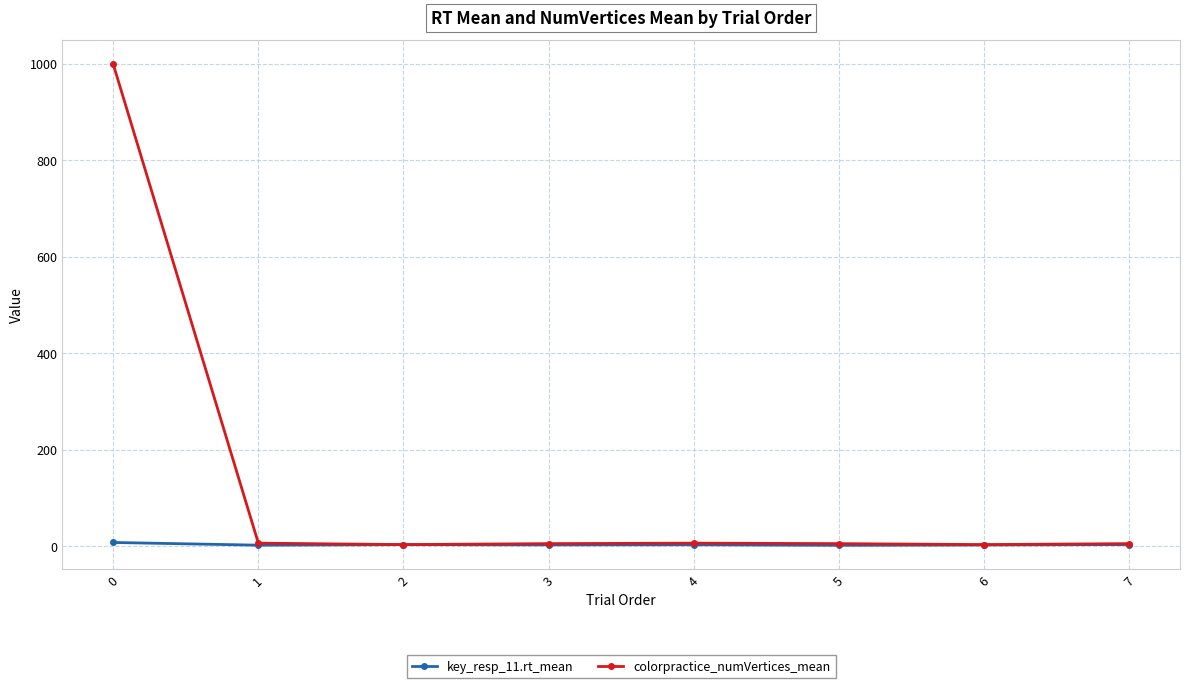

Which series has the largest total across all categories?

colorpractice_numVertices_mean